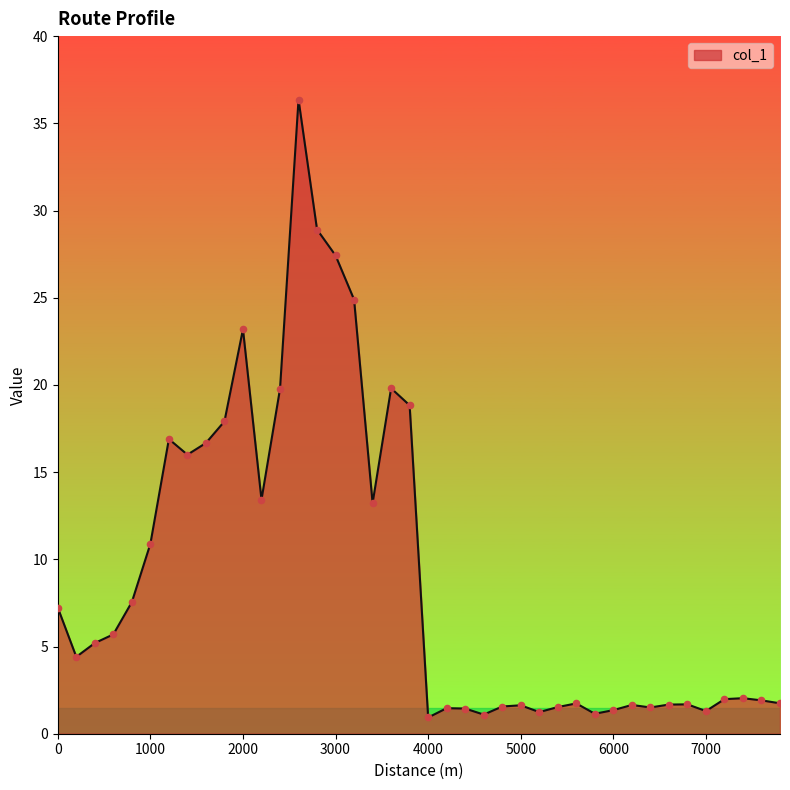

What is the difference between the maximum and minimum values?

35.4